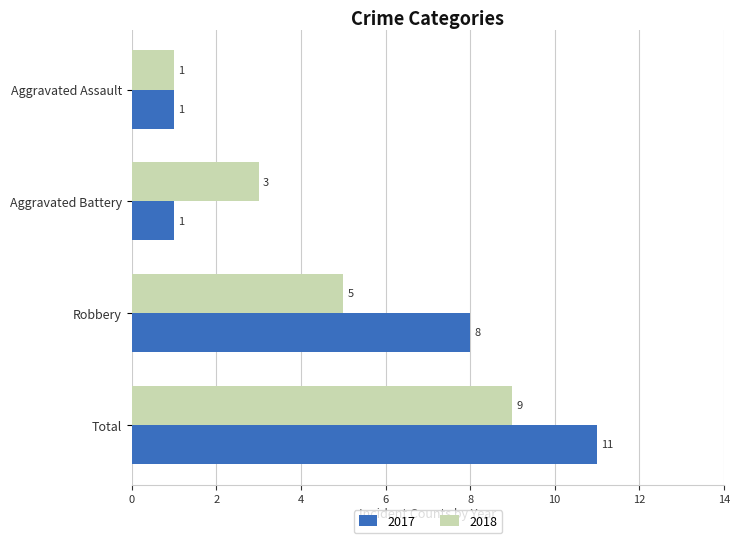

True or false: 2018 has a value of 9 at Total.

True